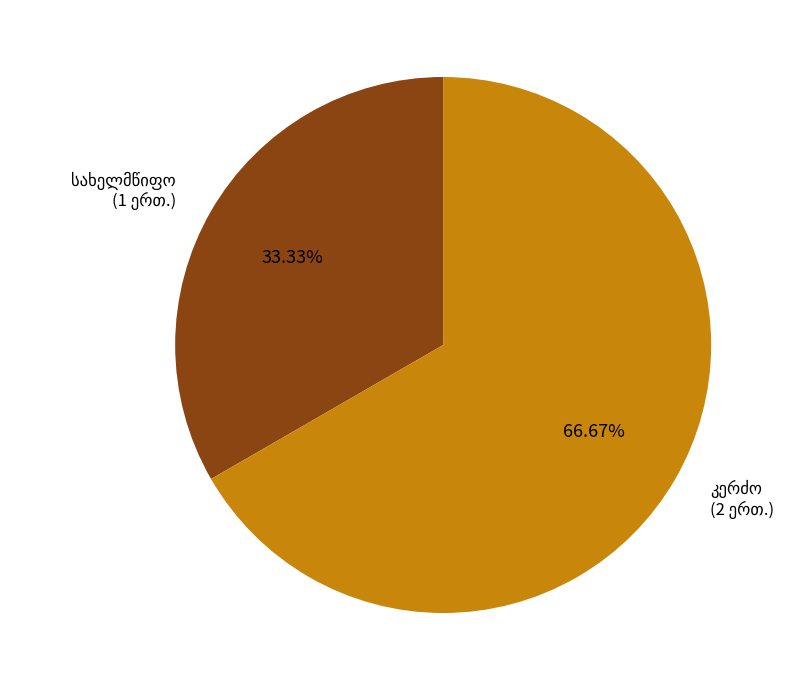

To the nearest percent, what is the average slice percentage?

50%